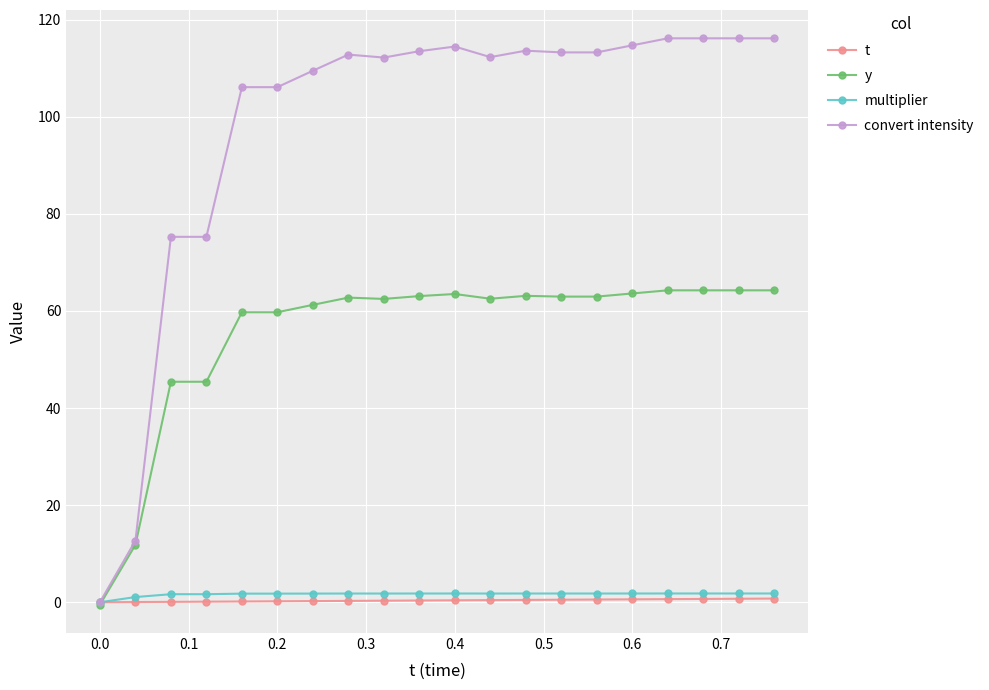

How many lines are shown in the chart?

4